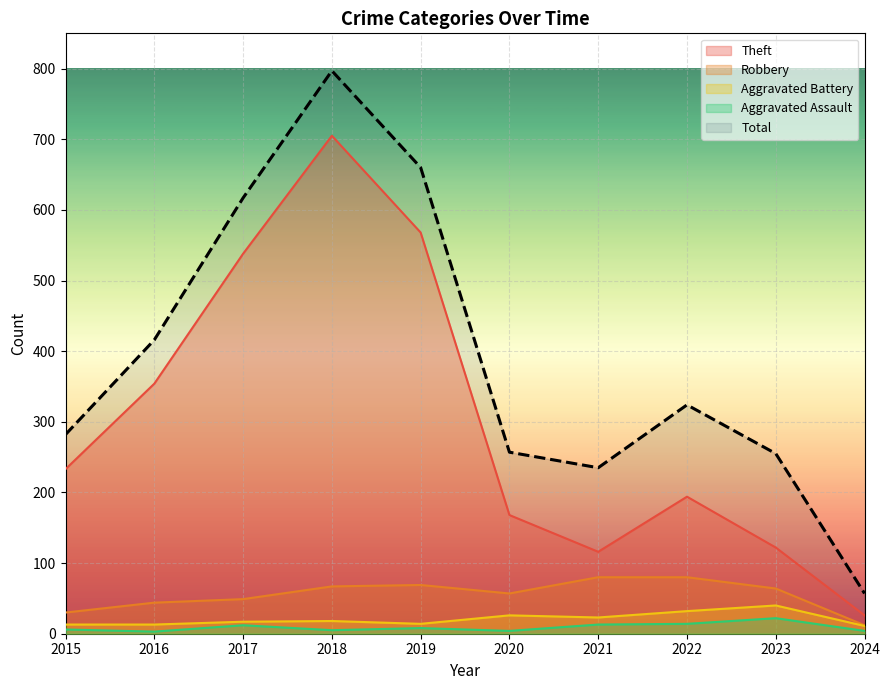

Reading left to right, list all the values displayed in this chart.

Theft: 2015=233	2016=354	2017=538	2018=705	2019=568	2020=168	2021=116	2022=194	2023=122	2024=26
Robbery: 2015=30	2016=44	2017=49	2018=67	2019=69	2020=57	2021=80	2022=80	2023=64	2024=12
Aggravated Battery: 2015=13	2016=13	2017=17	2018=18	2019=14	2020=26	2021=23	2022=32	2023=40	2024=11
Aggravated Assault: 2015=6	2016=3	2017=12	2018=5	2019=8	2020=4	2021=13	2022=14	2023=22	2024=4
Total: 2015=282	2016=416	2017=617	2018=797	2019=660	2020=257	2021=235	2022=324	2023=255	2024=57